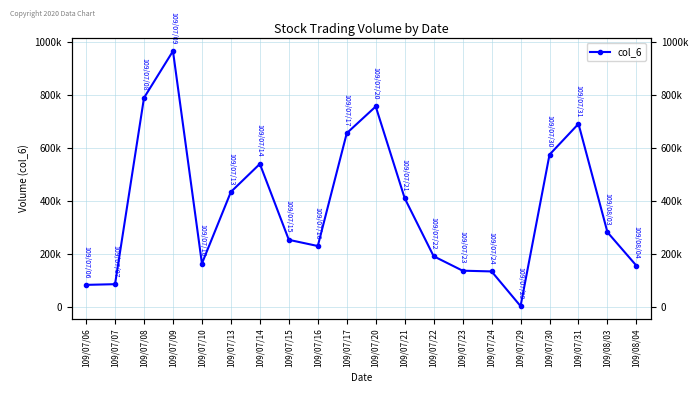

Approximately how many times larger is the value at 109/07/31 compared to 109/08/03?

2.4